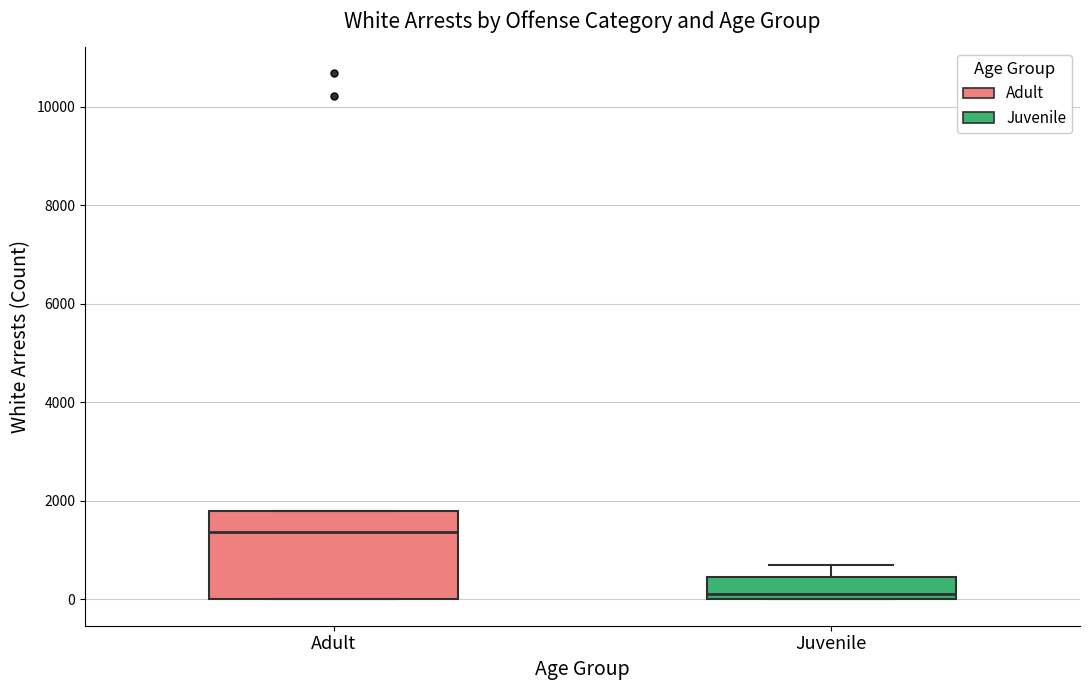

Reading left to right, transcribe this box plot: for each box, give where its median line is, the range the box spans, and where its two whiskers end, as read against the y-axis. The values are not printed on the chart, so give them approximately, as read against the axis.

Adult: median 1400, box 0 to 1800, whiskers 0 to 1800
Juvenile: median 200, box 0 to 400, whiskers 0 to 800